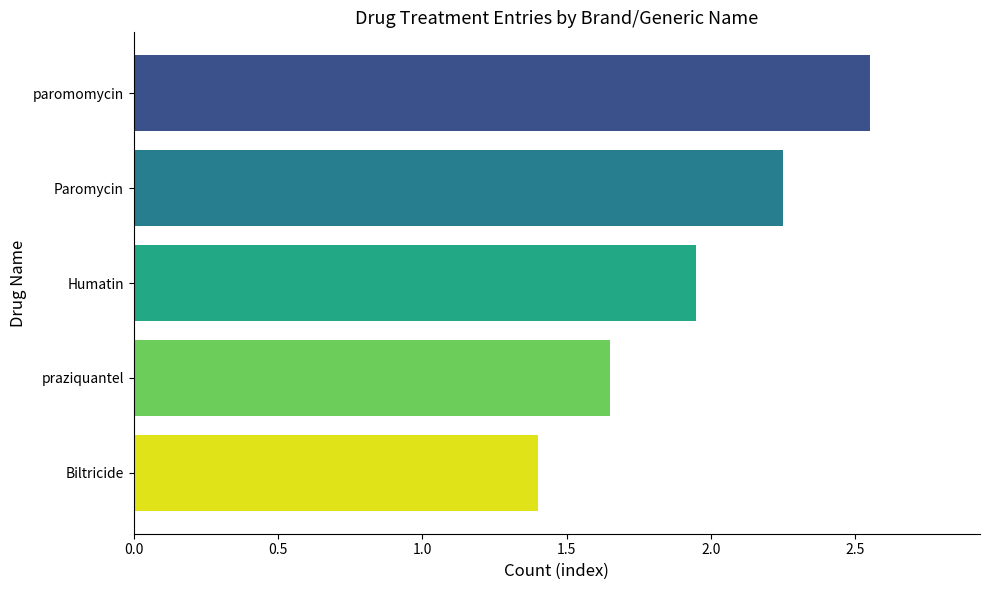

The value at paromomycin is 3.5. True or false?

False